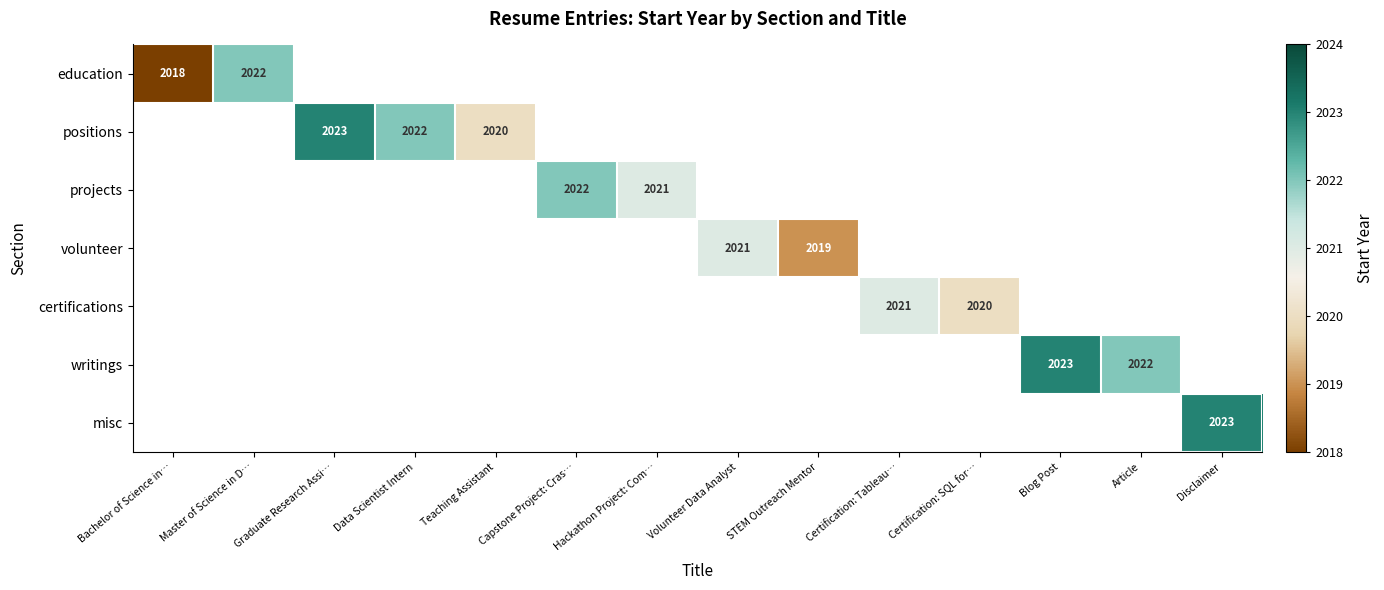

Is it true that volunteer equals 710 at STEM Outreach Mentor?

False